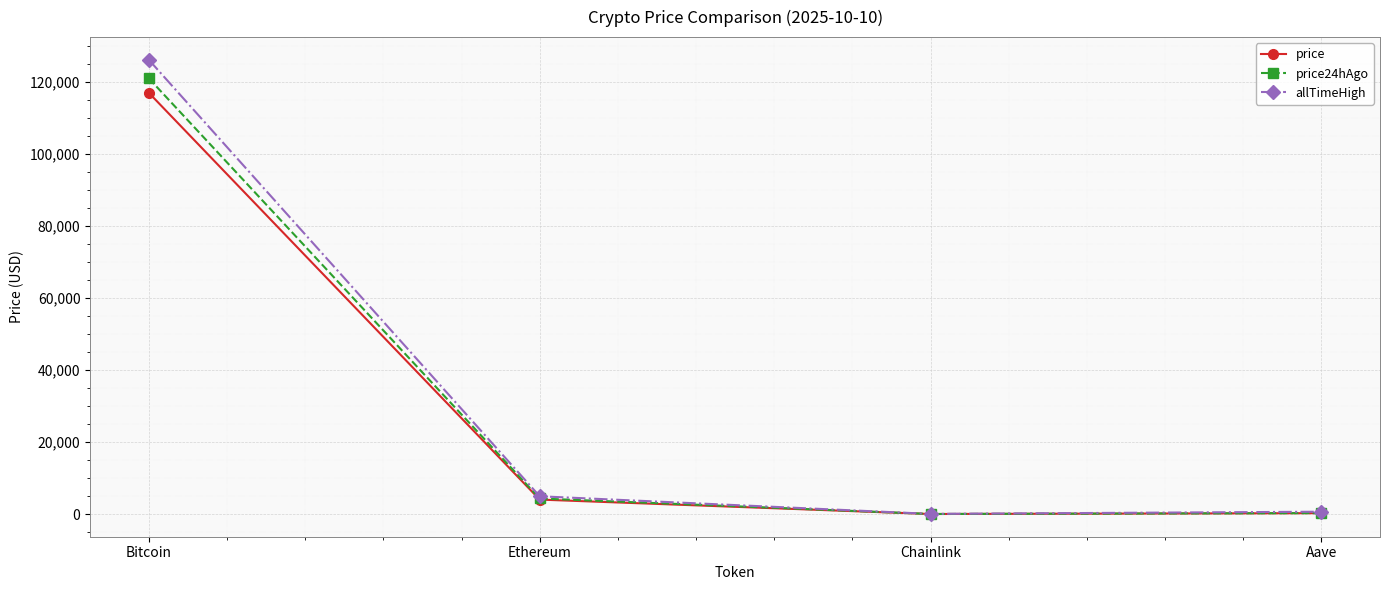

Where is the first local minimum for price24hAgo?

Chainlink